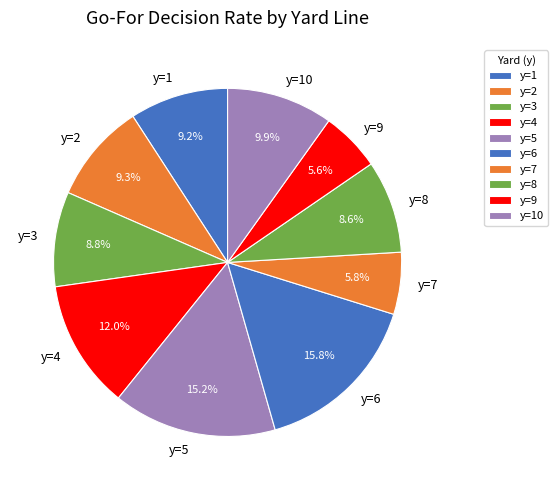

What percentage is the y=10 slice, to the nearest percent?

10%